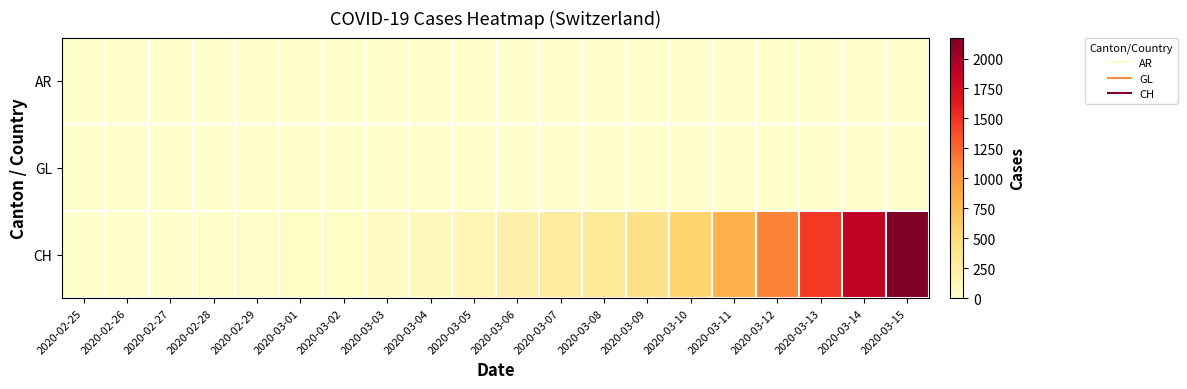

Reading left to right, list all the values displayed in this chart.

AR: 2020-02-25=0	2020-02-26=0	2020-02-27=0	2020-02-28=0	2020-02-29=0	2020-03-01=0	2020-03-02=0	2020-03-03=0	2020-03-04=0	2020-03-05=1	2020-03-06=1	2020-03-07=1	2020-03-08=1	2020-03-09=2	2020-03-10=0	2020-03-11=0	2020-03-12=5	2020-03-13=0	2020-03-14=0	2020-03-15=0
GL: 2020-02-25=0	2020-02-26=0	2020-02-27=0	2020-02-28=0	2020-02-29=2	2020-03-01=0	2020-03-02=0	2020-03-03=0	2020-03-04=0	2020-03-05=0	2020-03-06=0	2020-03-07=0	2020-03-08=0	2020-03-09=0	2020-03-10=1	2020-03-11=1	2020-03-12=3	2020-03-13=6	2020-03-14=8	2020-03-15=10
CH: 2020-02-25=0	2020-02-26=4	2020-02-27=8	2020-02-28=19	2020-02-29=29	2020-03-01=35	2020-03-02=49	2020-03-03=69	2020-03-04=96	2020-03-05=140	2020-03-06=214	2020-03-07=276	2020-03-08=323	2020-03-09=424	2020-03-10=575	2020-03-11=814	2020-03-12=1128	2020-03-13=1469	2020-03-14=1876	2020-03-15=2175